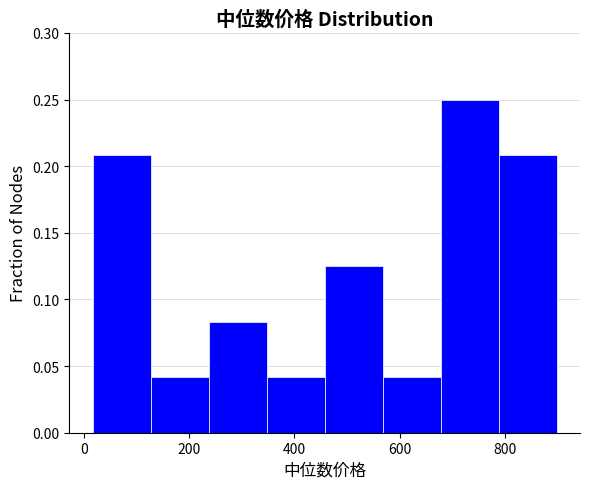

What is the height of the bar covering 680 to 780 on the x-axis? Neither the bar edges nor the heights are printed on the chart, so give them approximately, as read against the axes.

0.250